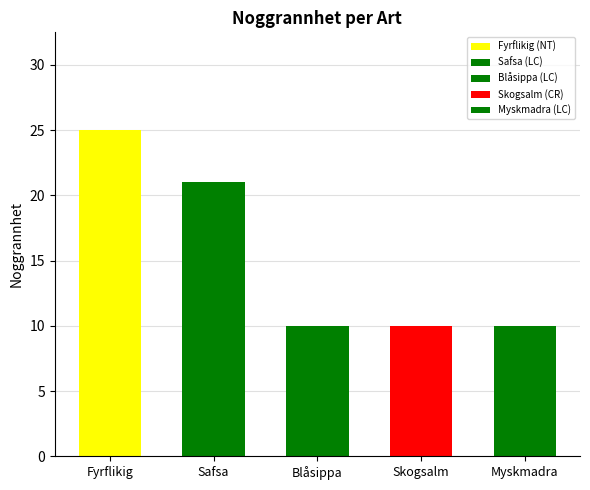

True or false: the data shows 6 at Blåsippa.

False